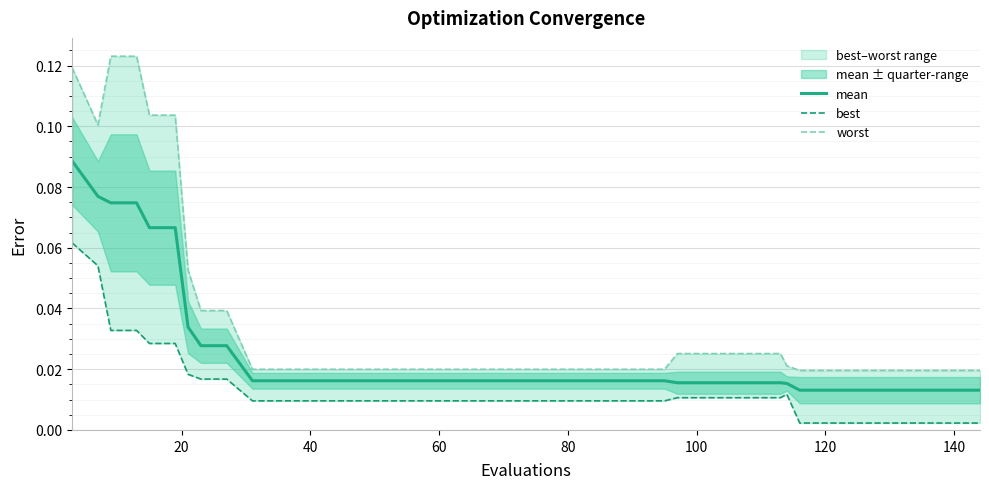

Which series has the widest spread of values?

worst